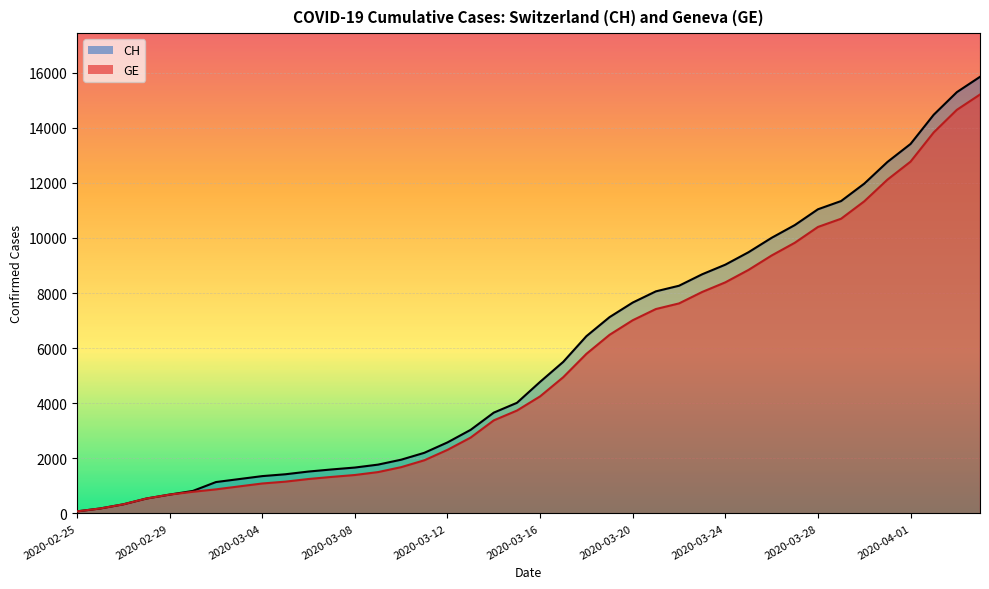

What is the label of the 17th point from the left?

2020-03-12